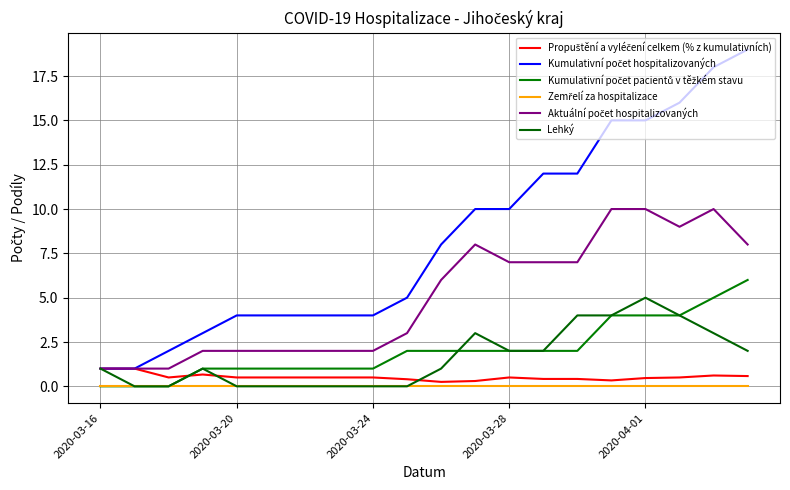

True or false: Aktuální počet hospitalizovaných and Propuštění a vyléčení celkem (% z kumulativních) cross at least once.

False